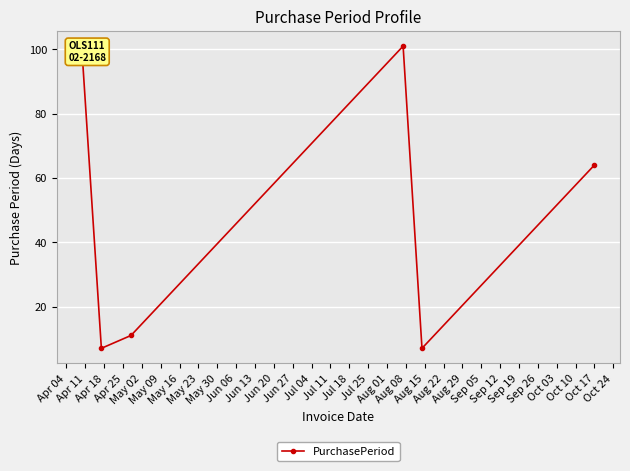

What is the difference between the second highest and second lowest values?

90